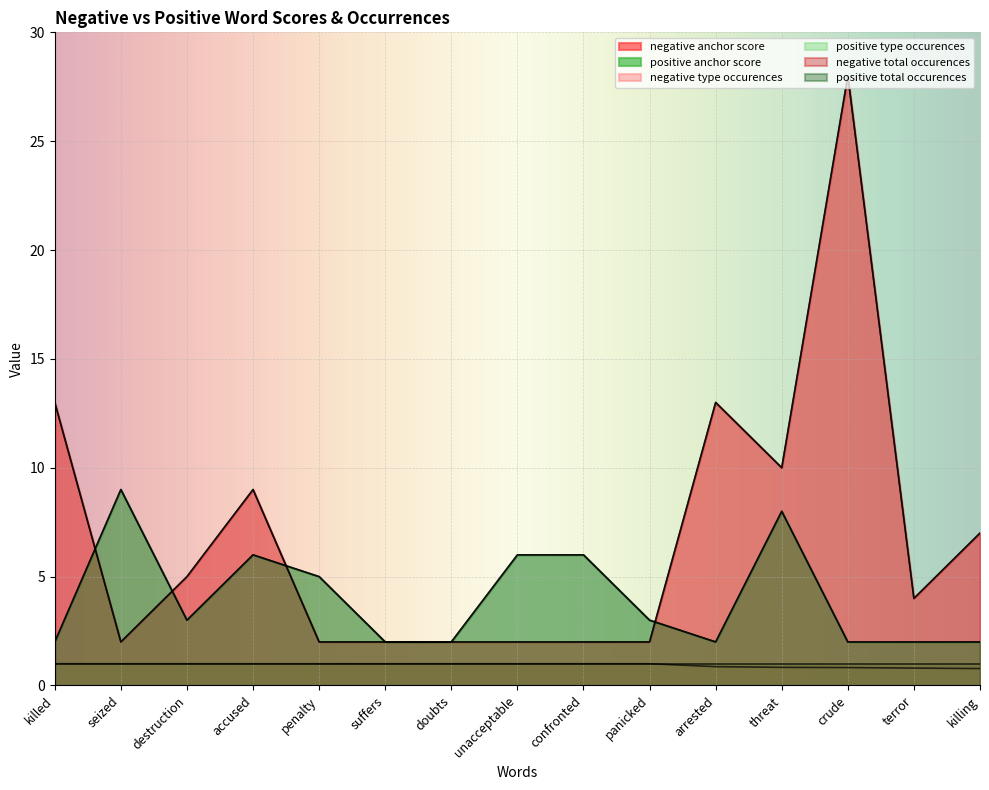

Which series has the widest spread of values?

negative type occurences